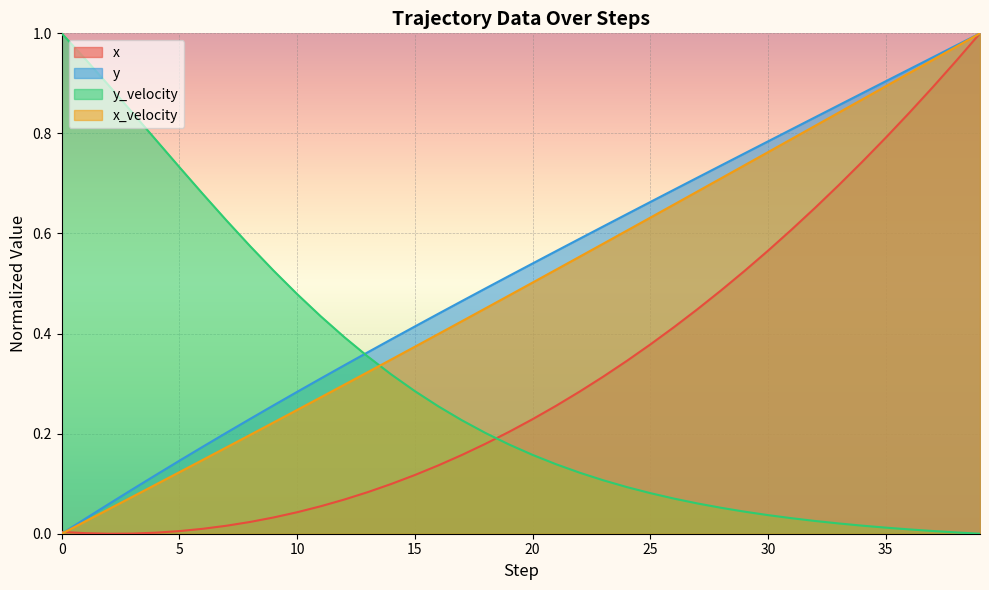

What is the average value of the x series?

0.3